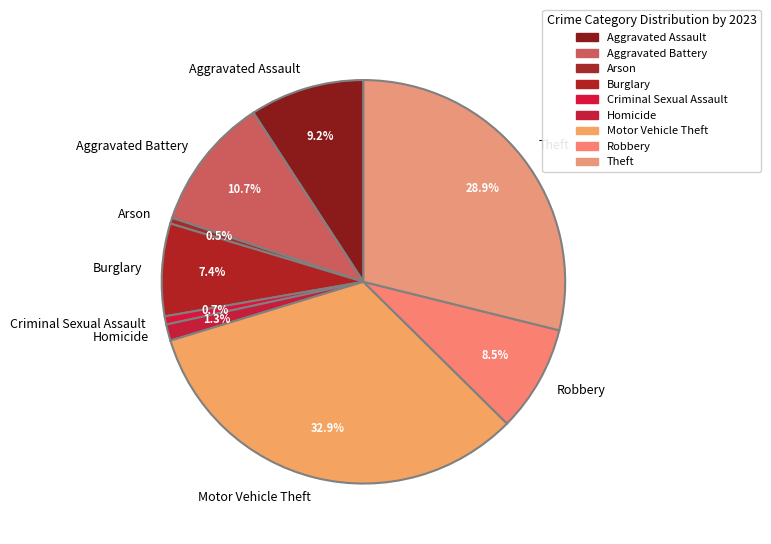

Is the sum of Burglary and Aggravated Battery greater than half?

No